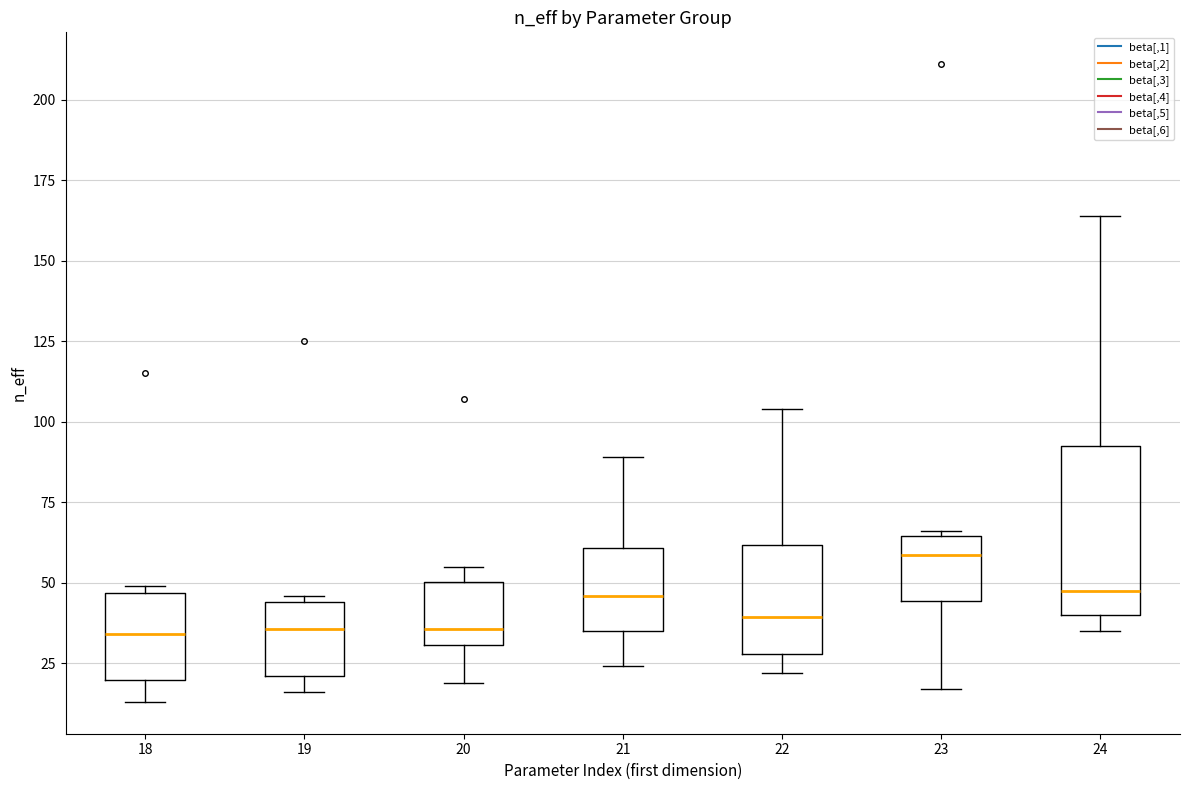

Reading left to right, read every box against the y-axis: the position of its median line, the range the box covers, and the ends of its whiskers. The values are not printed on the chart, so give them approximately, as read against the axis.

18: median 35, box 20 to 45, whiskers 15 to 50
19: median 35, box 20 to 45, whiskers 15 to 45 (just above the box's upper edge)
20: median 35, box 30 to 50, whiskers 20 to 55
21: median 45, box 35 to 60, whiskers 25 to 90
22: median 40, box 30 to 60, whiskers 20 to 105
23: median 60, box 45 to 65, whiskers 15 to 65
24: median 50, box 40 to 95, whiskers 35 to 165